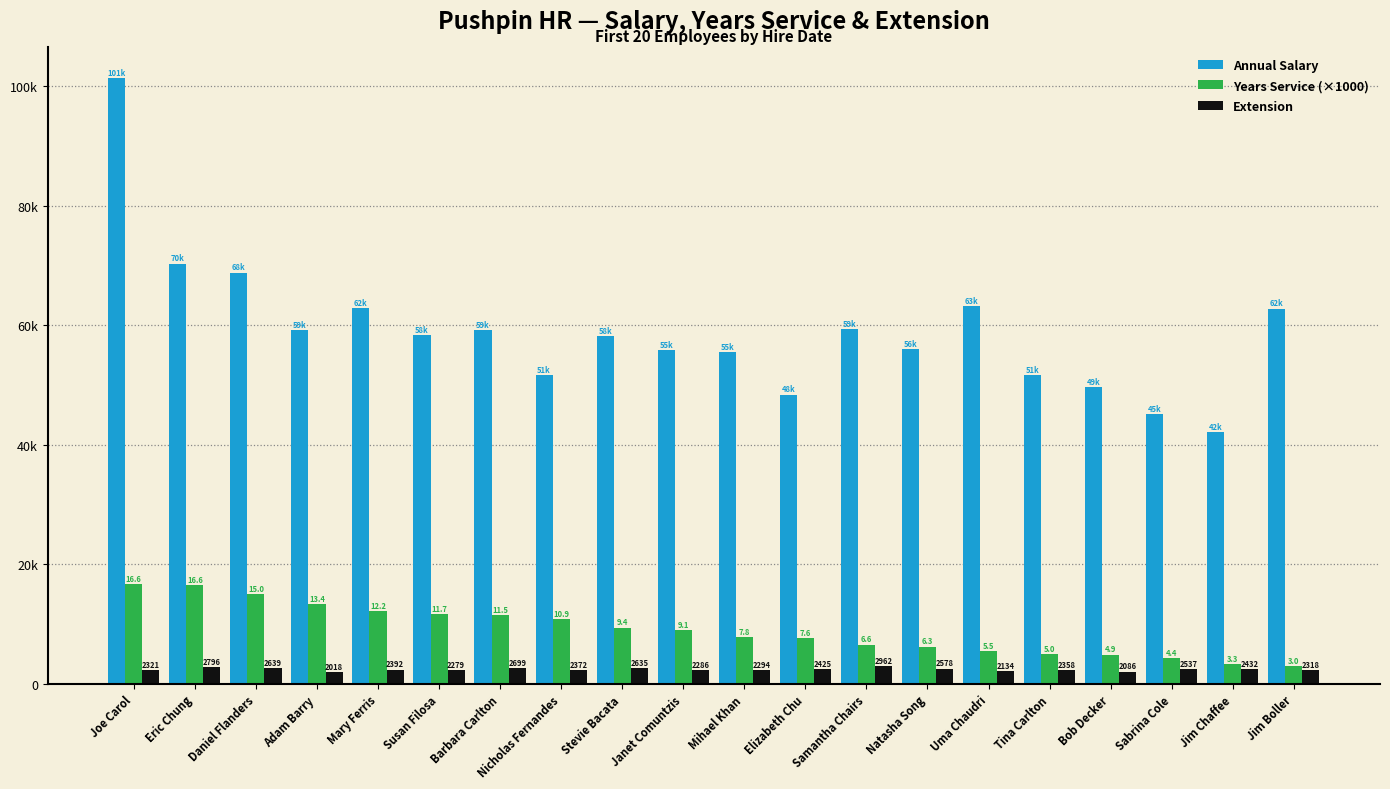

Reading left to right, extract all data points from this chart.

Annual Salary: Joe Carol=101400	Eric Chung=70300	Daniel Flanders=68800	Adam Barry=59200	Mary Ferris=62900	Susan Filosa=58400	Barbara Carlton=59200	Nicholas Fernandes=51600	Stevie Bacata=58200	Janet Comuntzis=55800	Mihael Khan=55500	Elizabeth Chu=48400	Samantha Chairs=59300	Natasha Song=56000	Uma Chaudri=63200	Tina Carlton=51700	Bob Decker=49600	Sabrina Cole=45100	Jim Chaffee=42100	Jim Boller=62800
Years Service (×1000): Joe Carol=16640	Eric Chung=16570	Daniel Flanders=15030	Adam Barry=13420	Mary Ferris=12190	Susan Filosa=11650	Barbara Carlton=11500	Nicholas Fernandes=10890	Stevie Bacata=9440	Janet Comuntzis=9070	Mihael Khan=7780	Elizabeth Chu=7610	Samantha Chairs=6590	Natasha Song=6260	Uma Chaudri=5490	Tina Carlton=5000	Bob Decker=4900	Sabrina Cole=4380	Jim Chaffee=3320	Jim Boller=3030
Extension: Joe Carol=2321	Eric Chung=2796	Daniel Flanders=2639	Adam Barry=2018	Mary Ferris=2392	Susan Filosa=2279	Barbara Carlton=2699	Nicholas Fernandes=2372	Stevie Bacata=2635	Janet Comuntzis=2286	Mihael Khan=2294	Elizabeth Chu=2425	Samantha Chairs=2962	Natasha Song=2578	Uma Chaudri=2134	Tina Carlton=2358	Bob Decker=2086	Sabrina Cole=2537	Jim Chaffee=2432	Jim Boller=2318